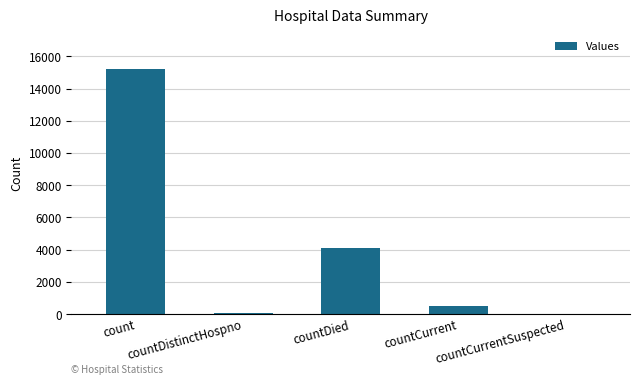

Between count and countCurrentSuspected, which is larger?

count